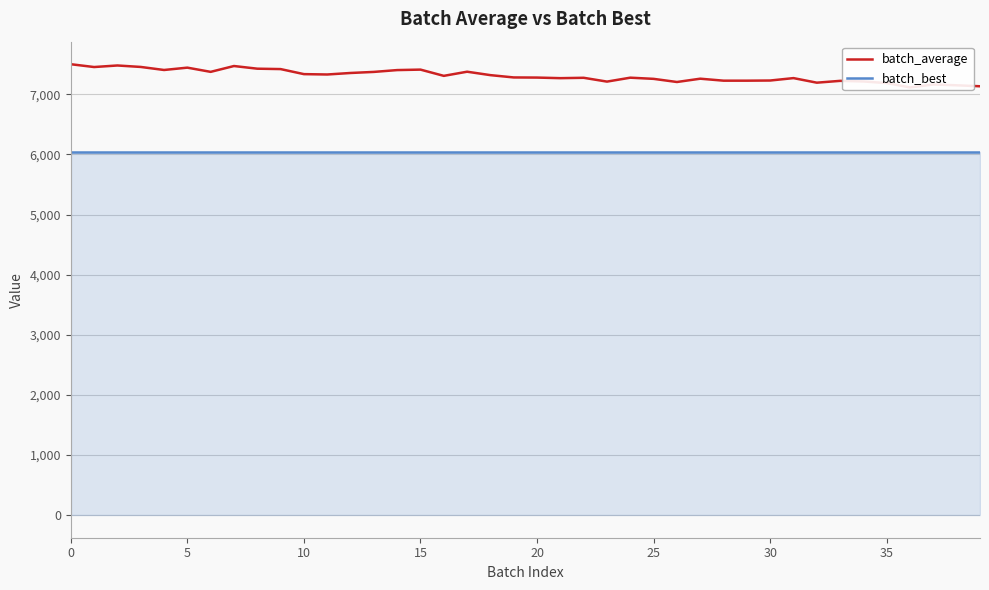

Is this an area chart (filled region under the line)?

No